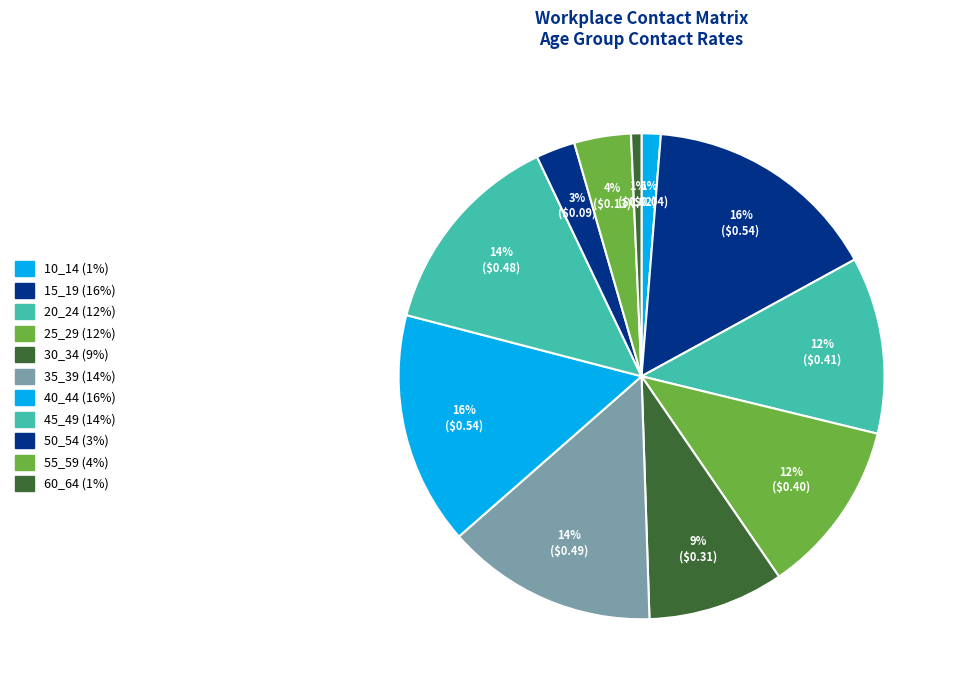

How many segments does this pie chart have?

11